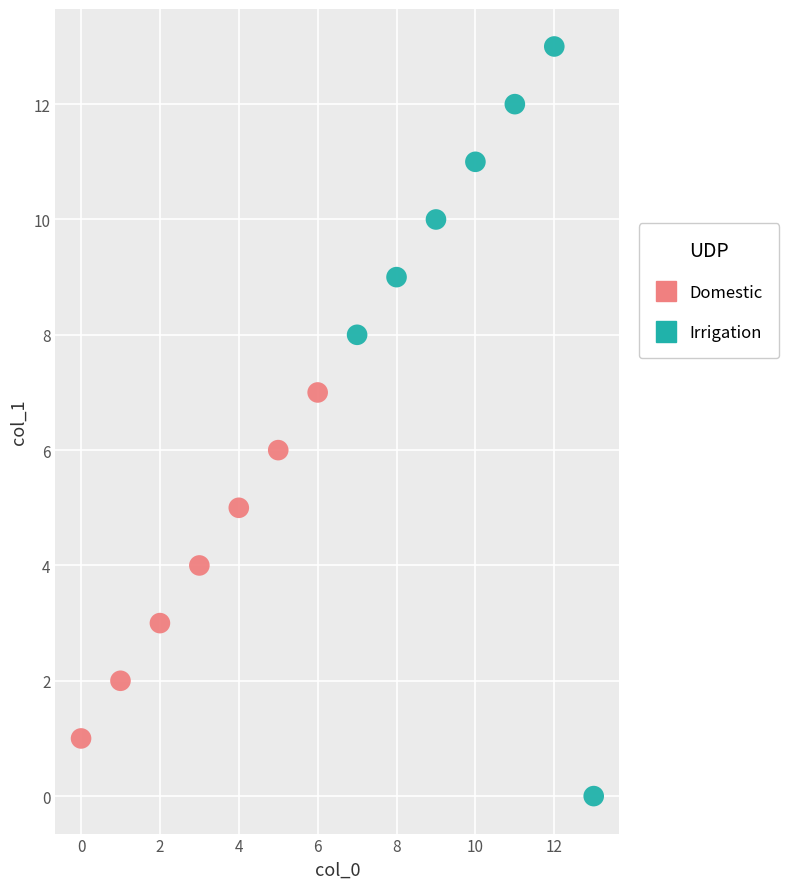

What are all the series names shown in the legend?

Domestic, Irrigation